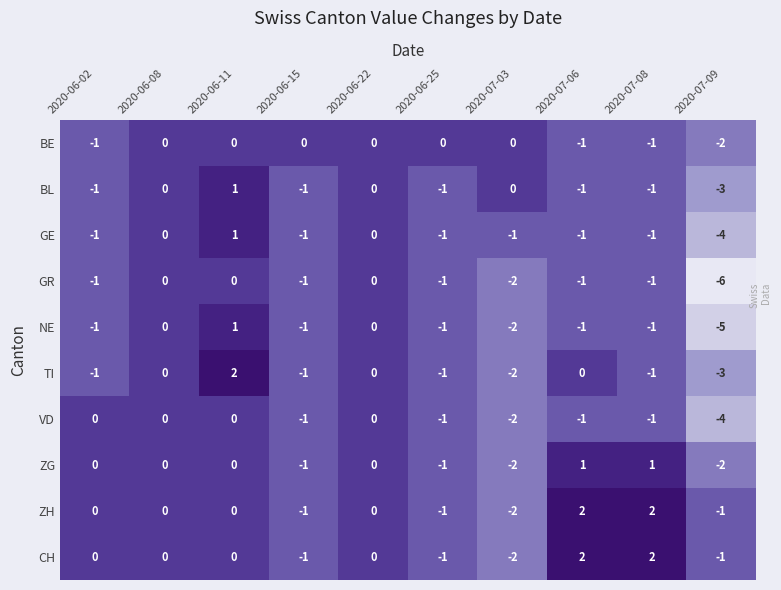

What is the lowest value of the BL series?

-3